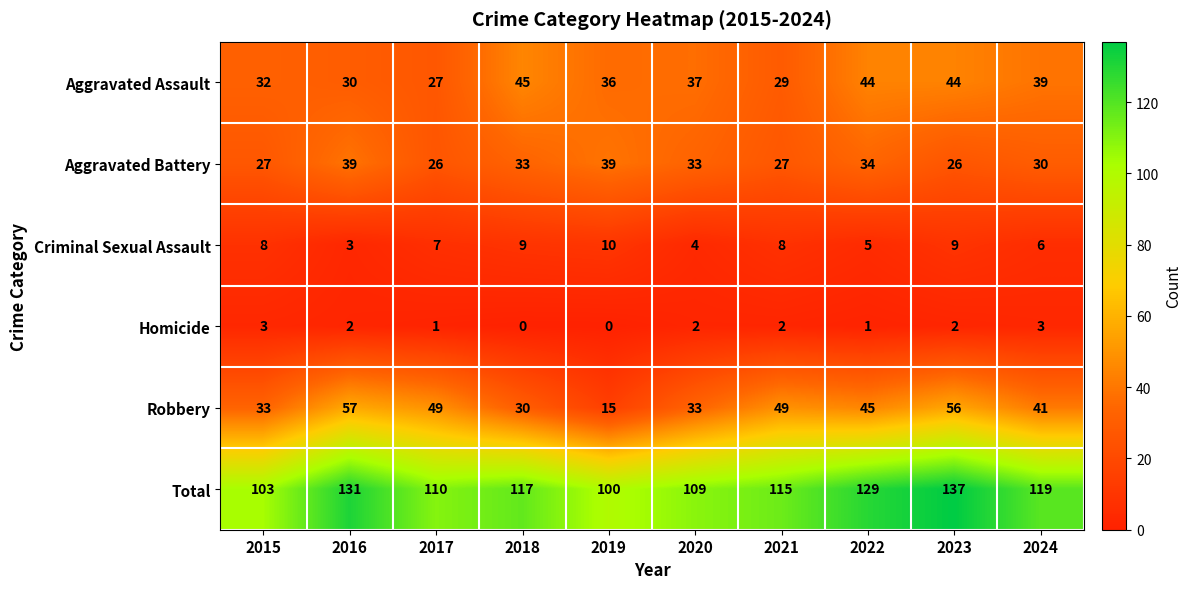

At which label does Aggravated Battery first exceed 33?

2016